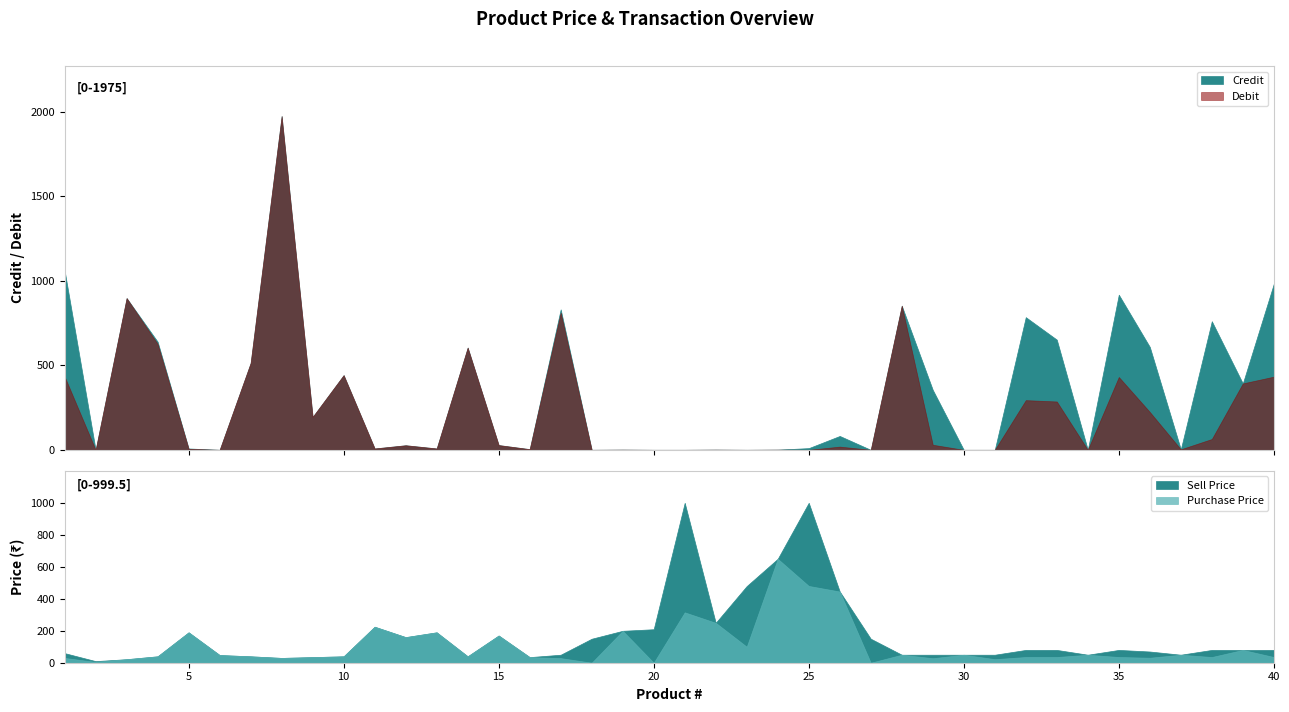

What is the average value of the Credit series?

341.3